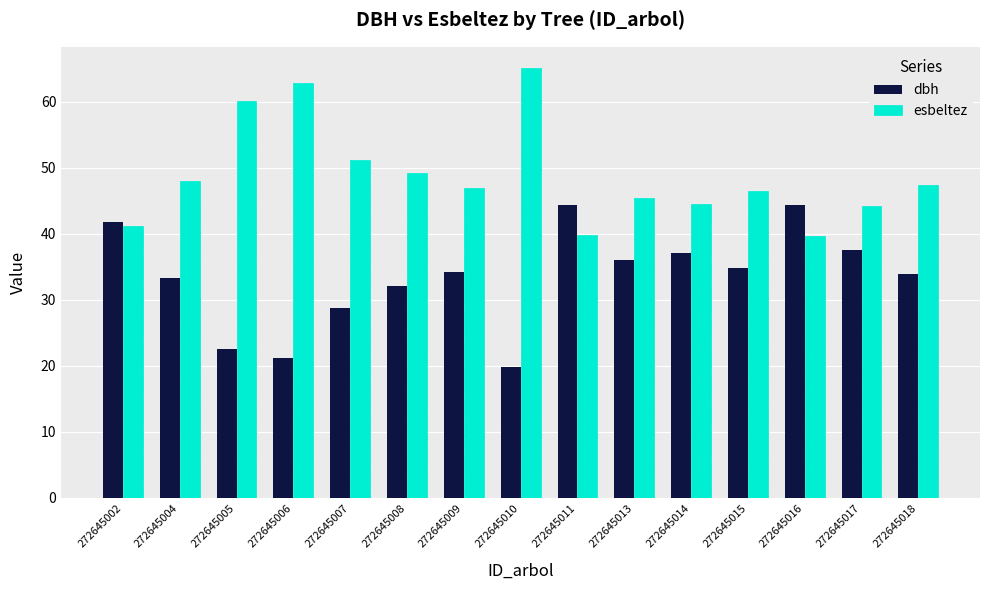

What is the value of the esbeltez bar at the 1st from the left?

41.3